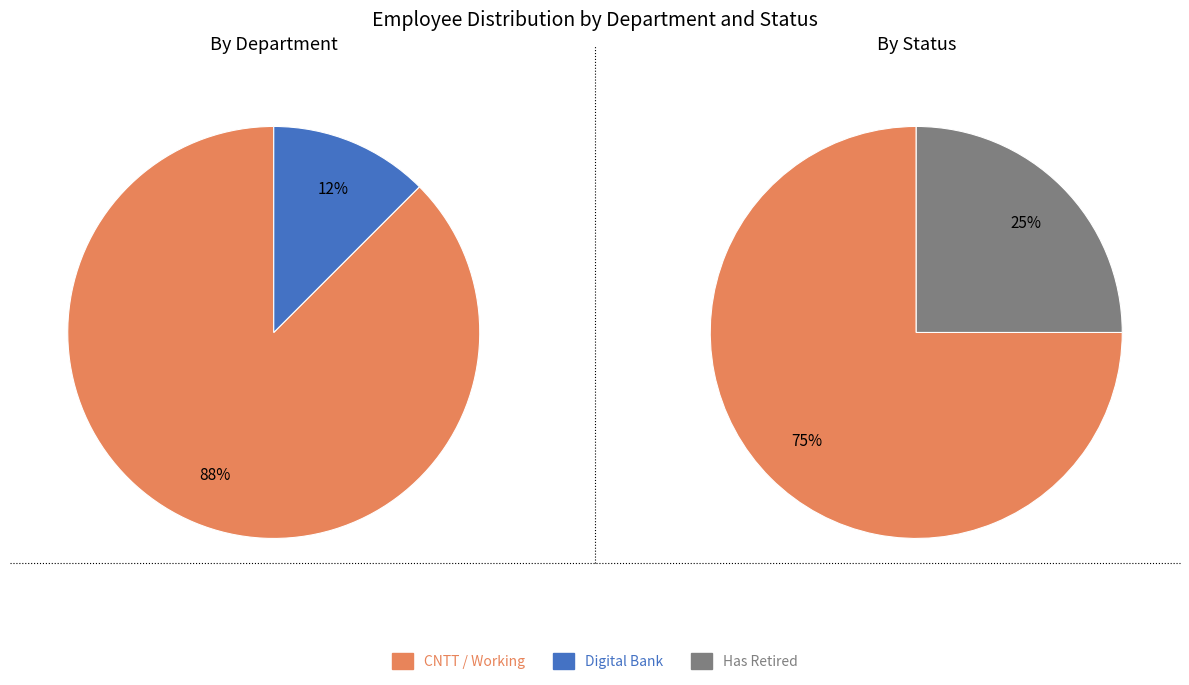

How many slices are in this pie chart?

2